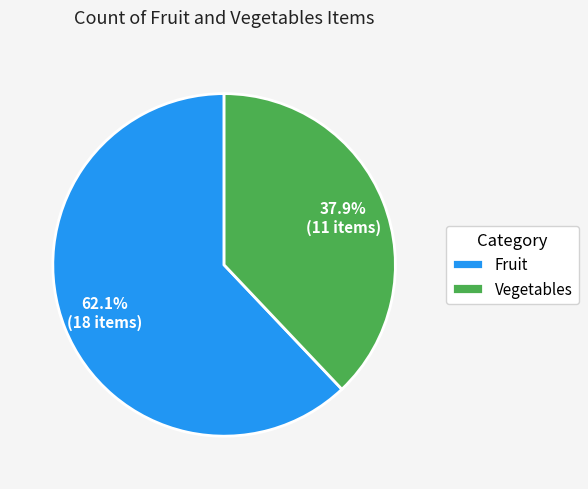

Is Fruit the majority of the pie?

Yes